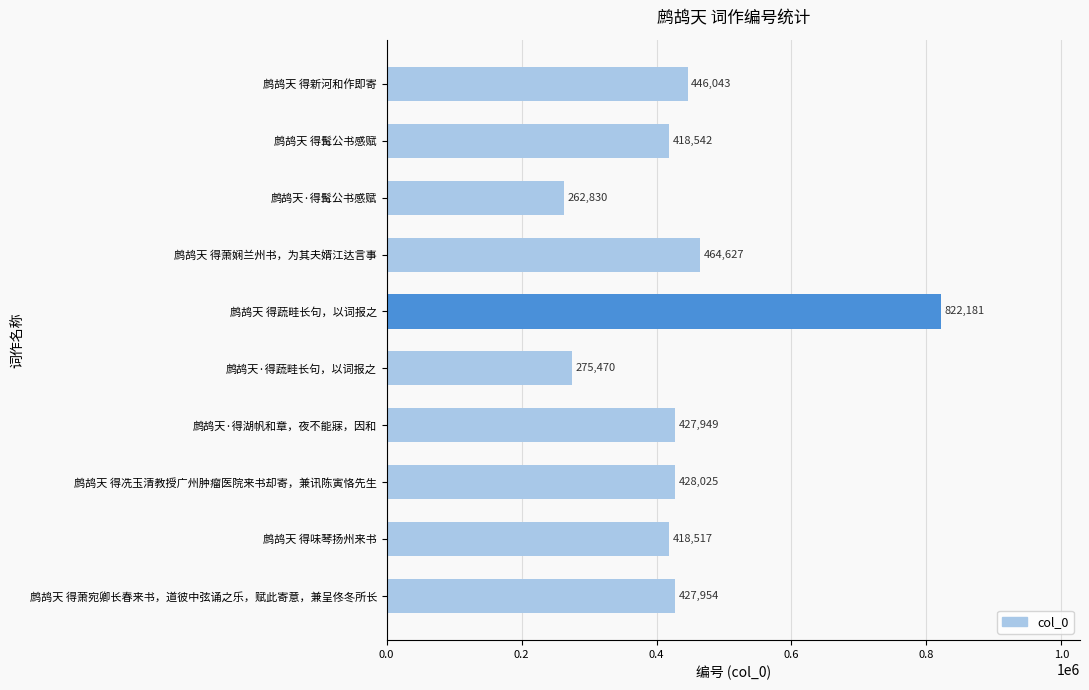

How many values are below 427954?

5